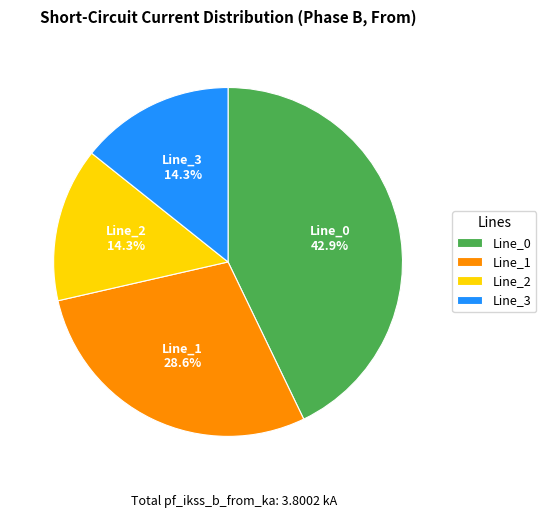

Is the sum of Line_2 and Line_3 greater than half?

No